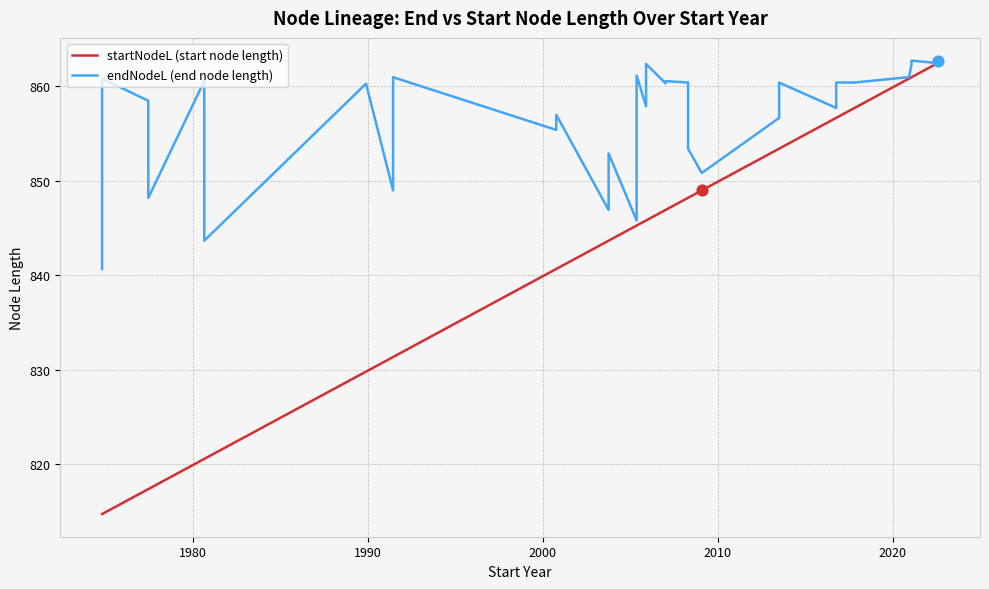

Which series has the largest Y range (max minus min)?

startNodeL (start node length)